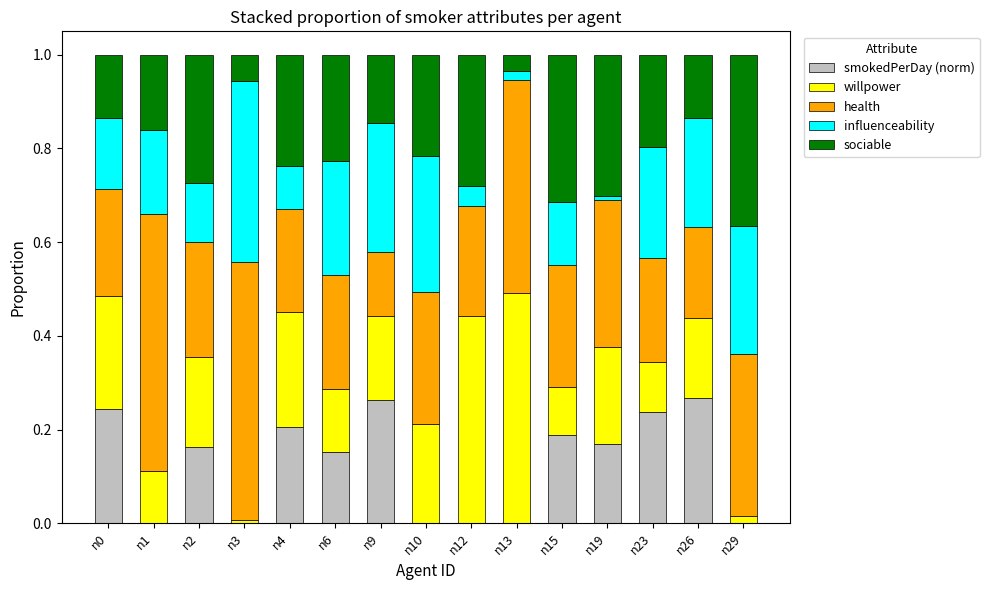

What is the total value across all series at n15?

1.0